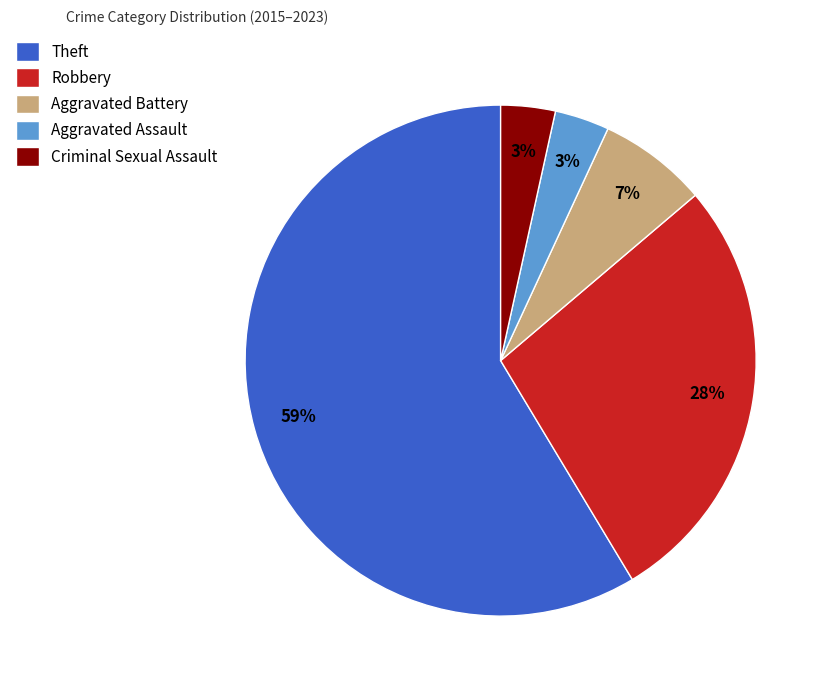

To the nearest percent, what is the average slice percentage?

20%